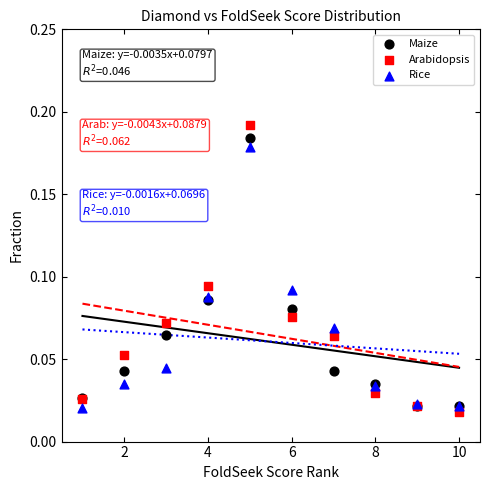

What are all the series names shown in the legend?

Maize, Arabidopsis, Rice